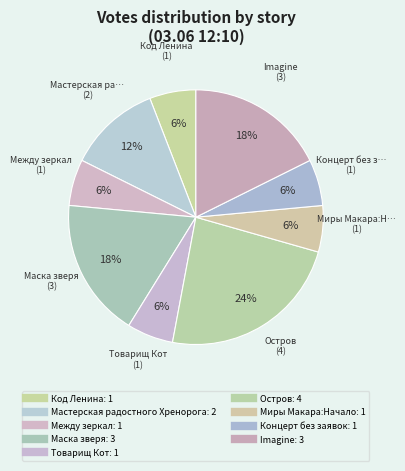

What is the change in value from Мастерская радостного Хренорога to Остров?

+2